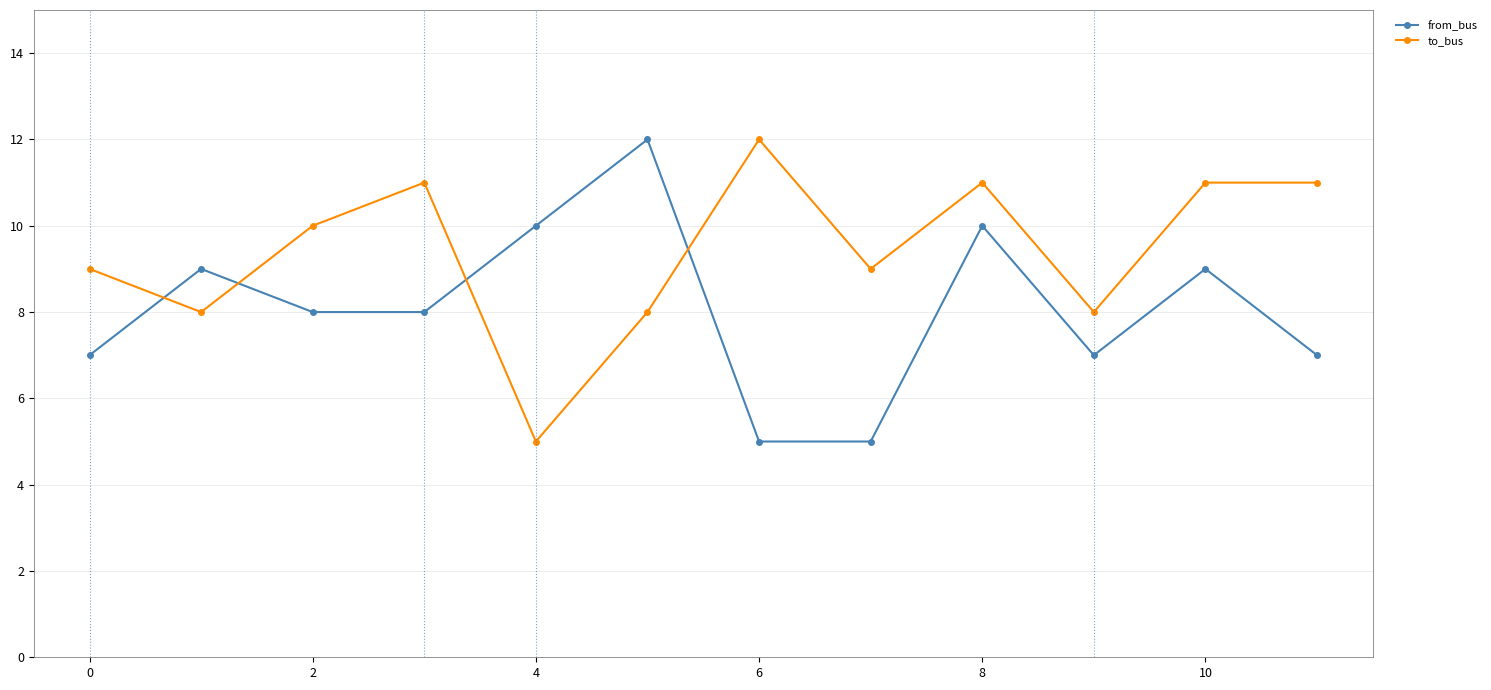

What is the value of the to_bus point at the 4th from the left?

11